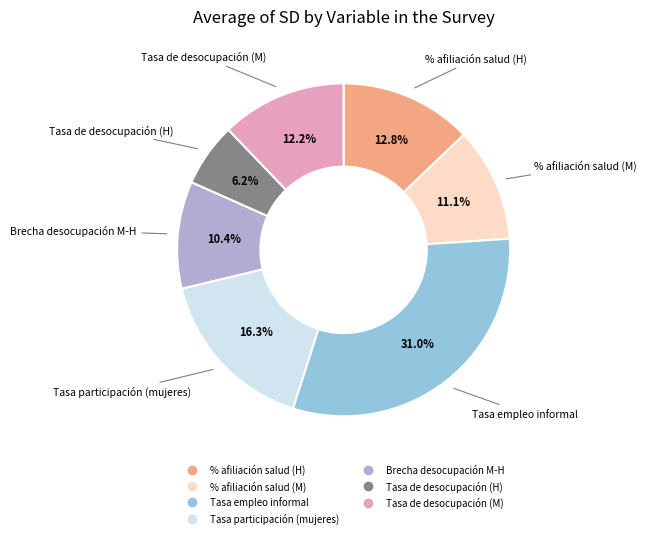

To the nearest percent, what portion does % afiliación salud (M) represent?

11%